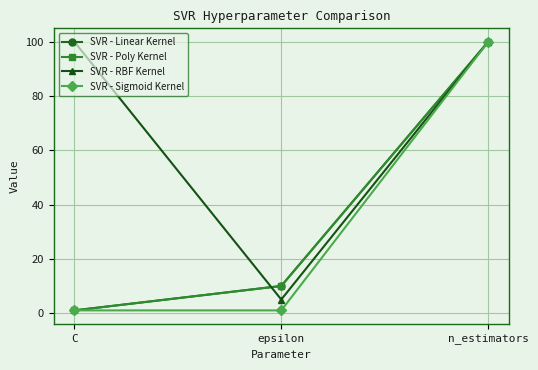

Which label corresponds to the smallest value in the chart?

C